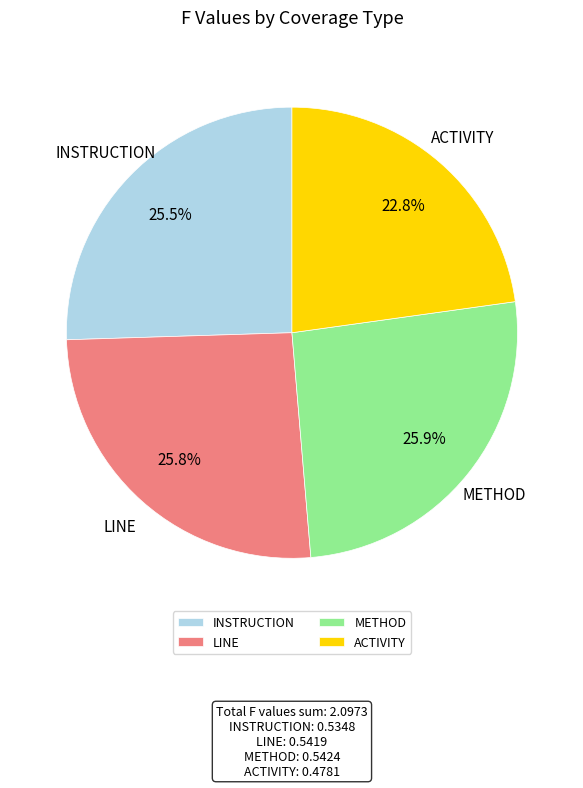

Is there any slice that represents more than half of the pie?

No